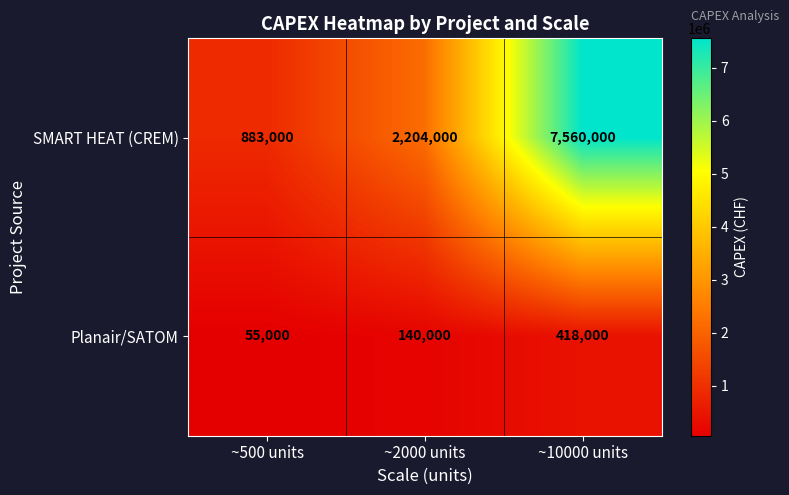

What is the difference between the maximum and minimum values in the SMART HEAT (CREM) series?

6677000